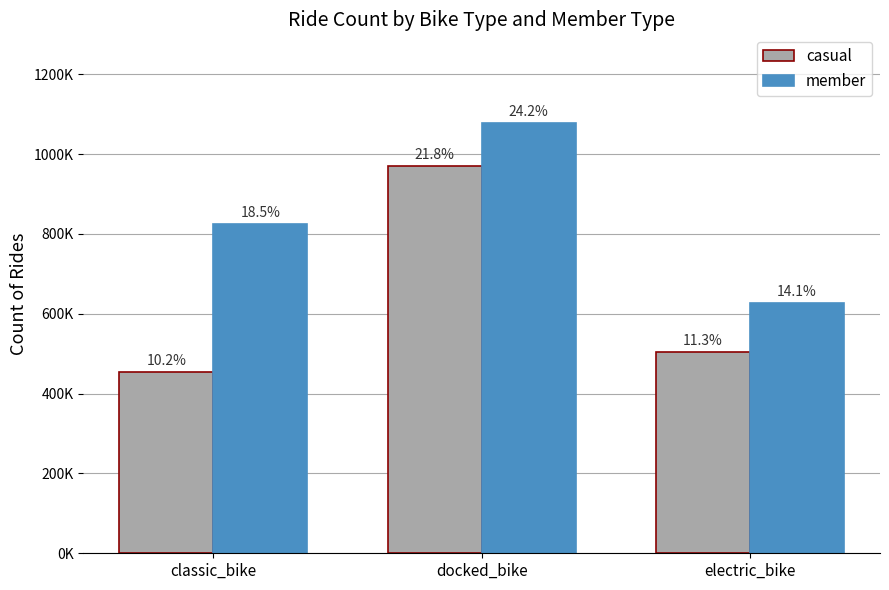

What is the label of the 1st bar from the right?

electric_bike